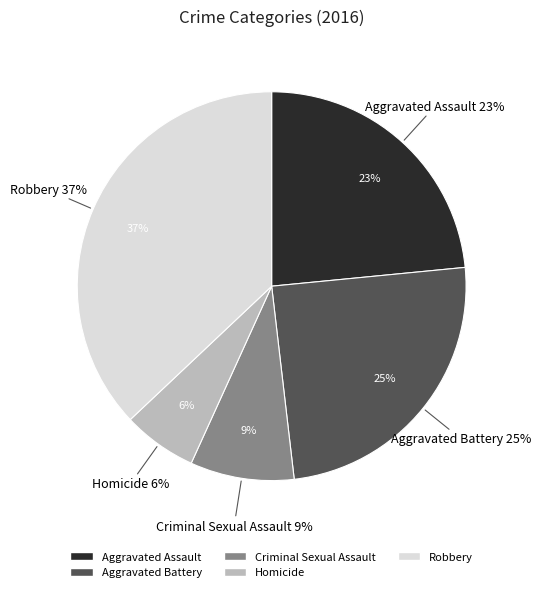

Is there a majority slice in this chart?

No